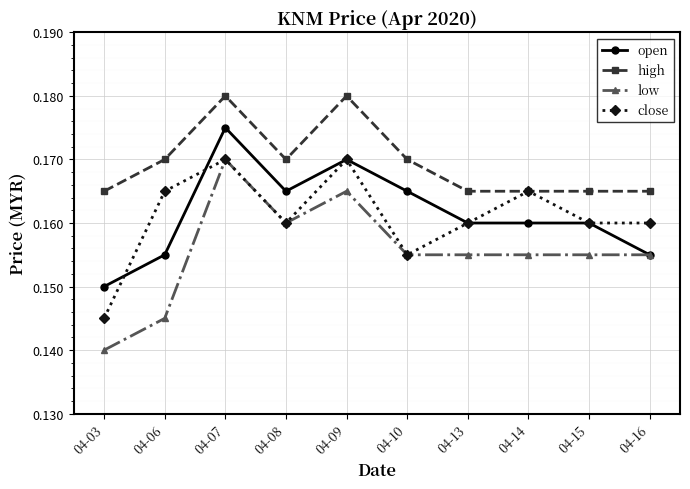

Which series has the widest spread of values?

low